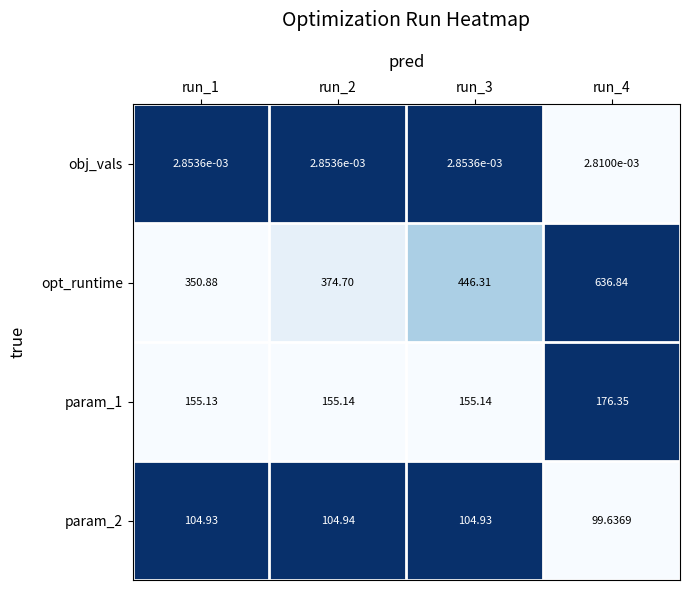

How many data points does each series have?

4